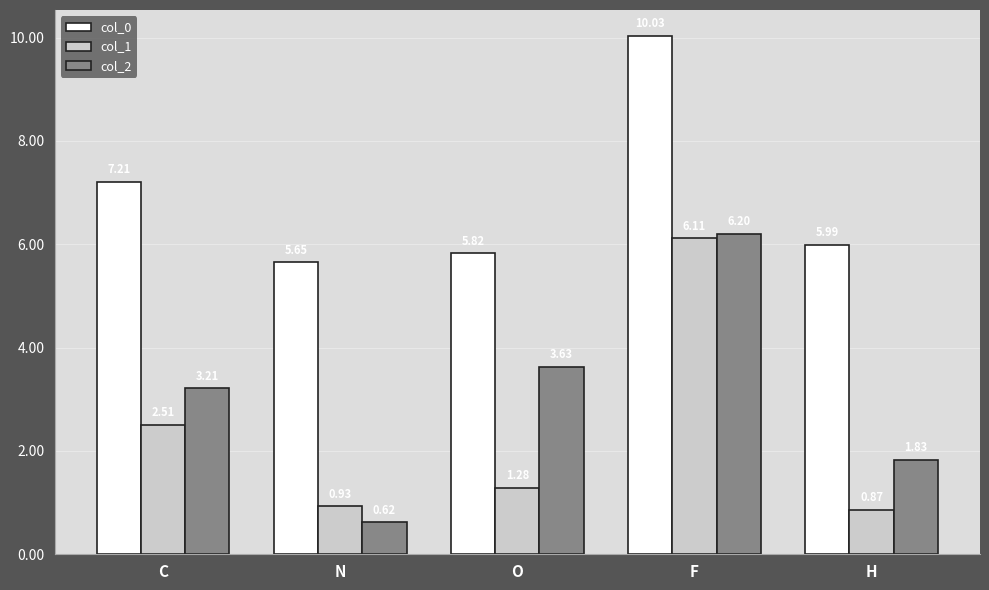

Where does the col_1 series first go above 1?

C